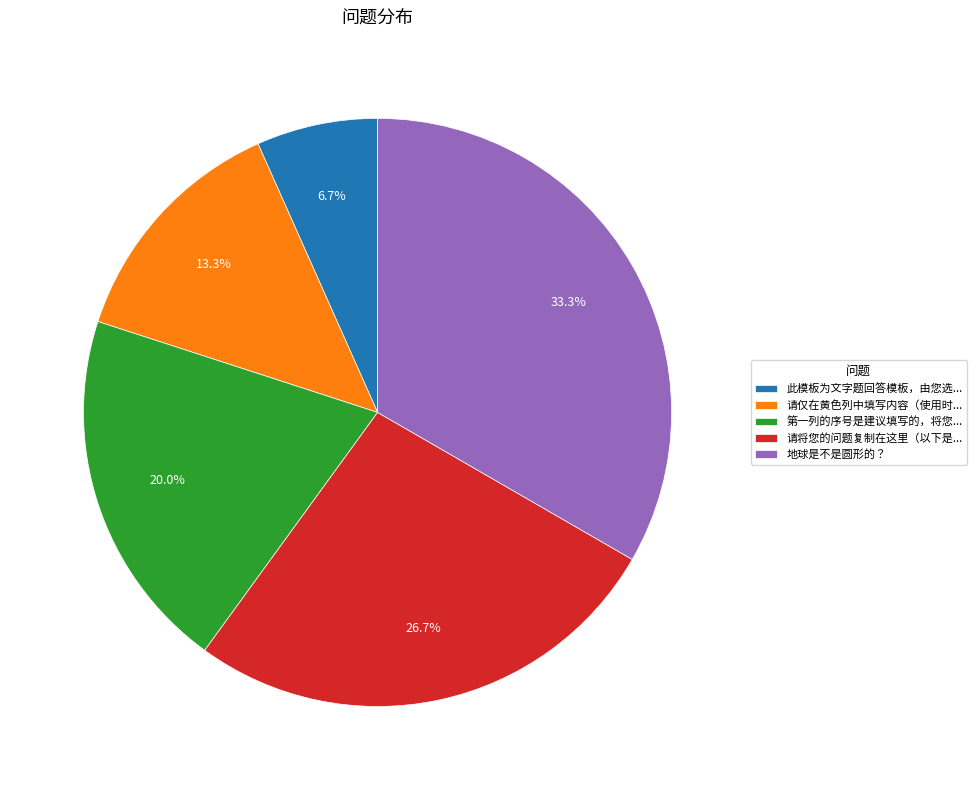

Does 此模板为文字题回答模板，由您选... account for over 50% of the chart?

No